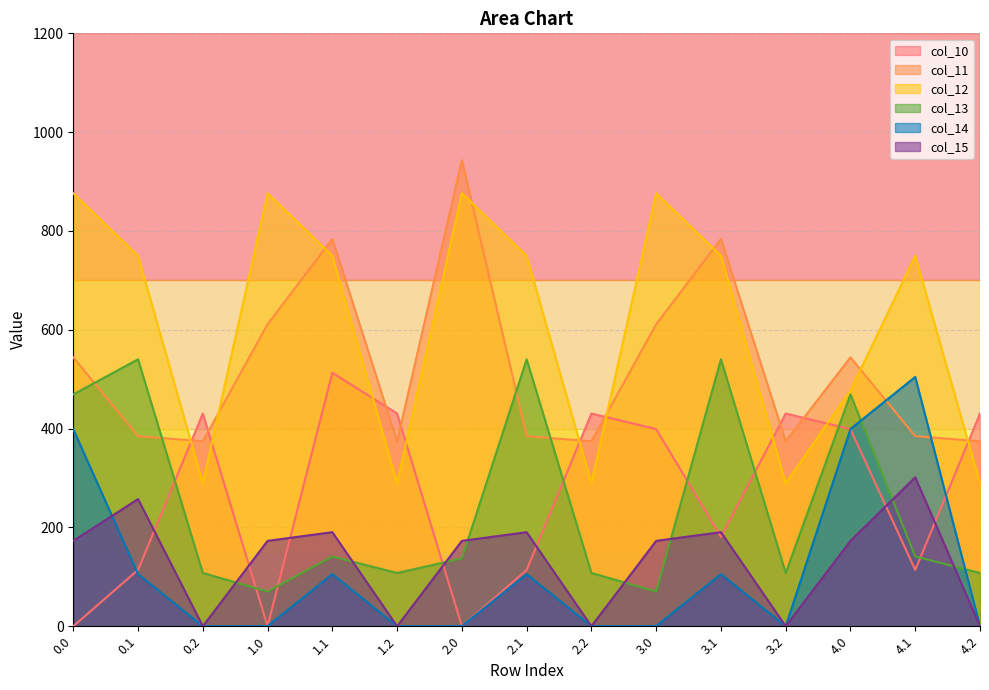

Count the number of categories in the chart.

15